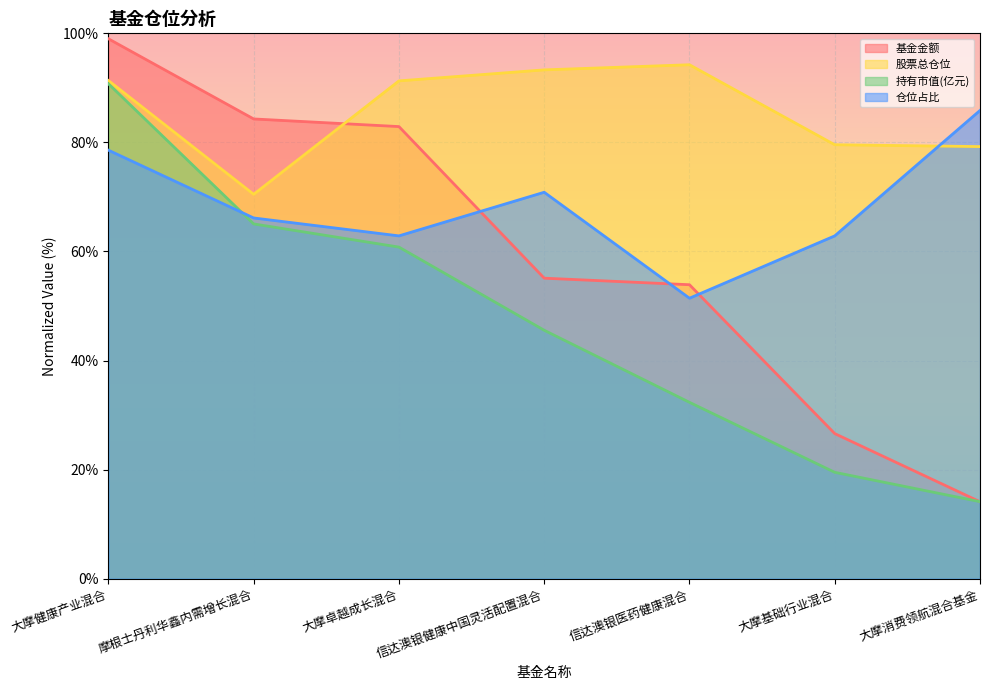

Does the chart display data point markers on the line(s)?

No